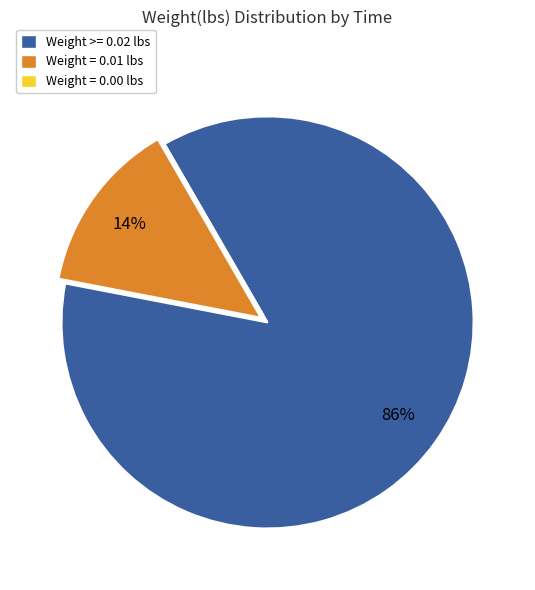

True or false: Weight = 0.01 lbs accounts for 1% of the total.

False